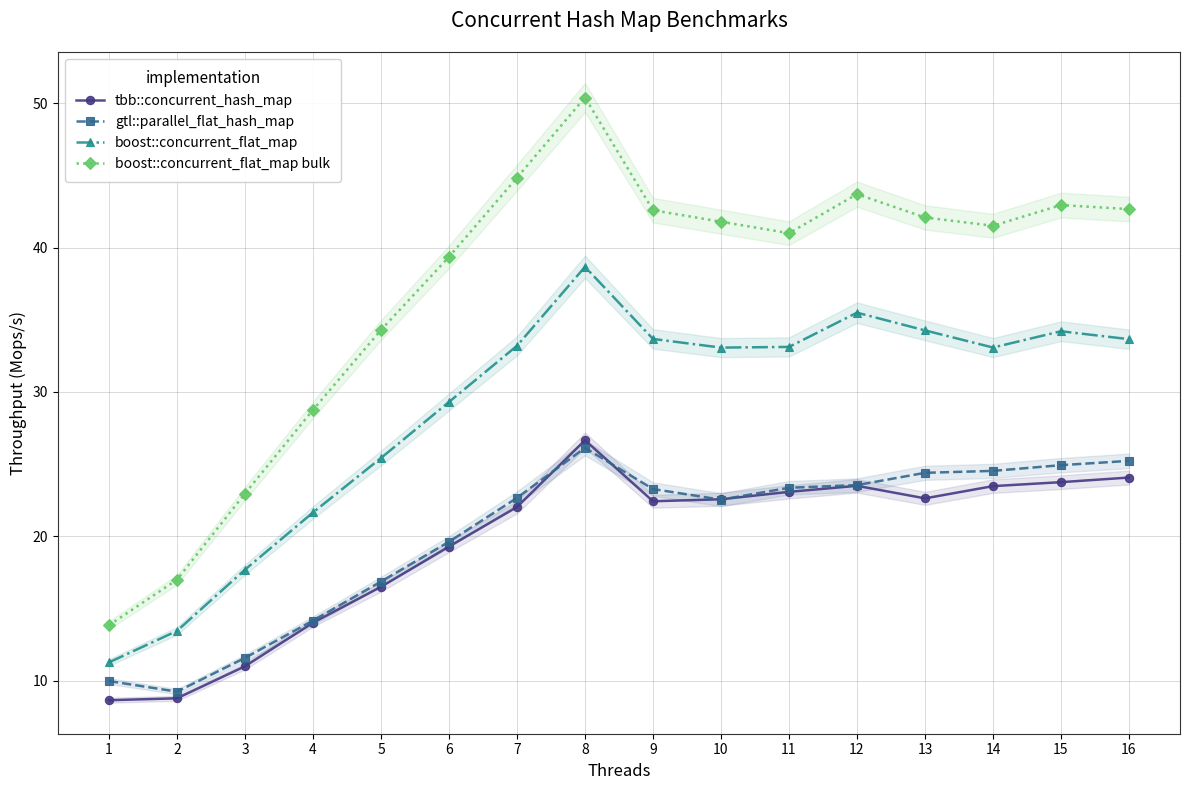

Which category has the lowest value in the tbb::concurrent_hash_map series?

1